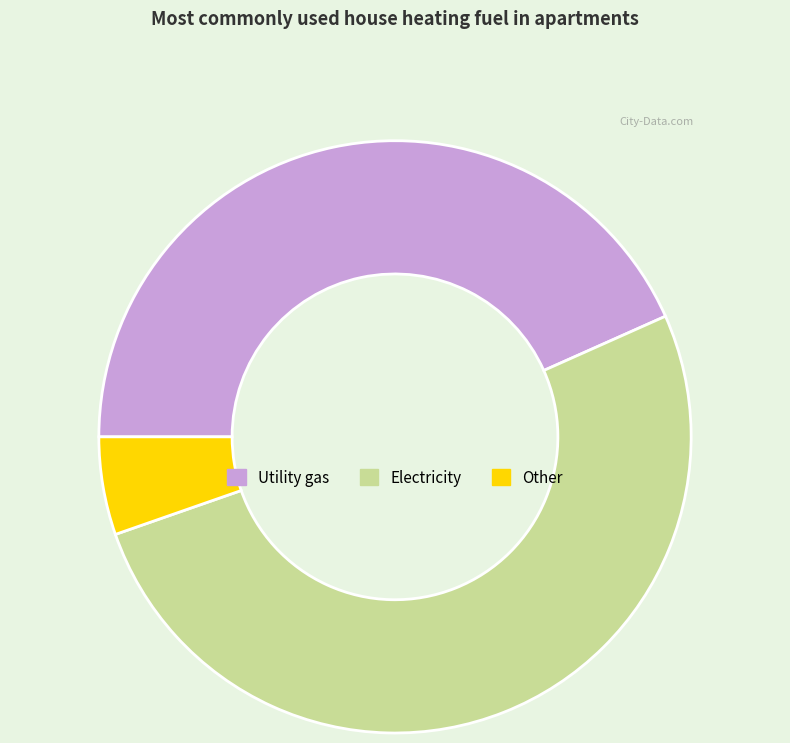

Is the sum of Utility gas and Other greater than half?

No